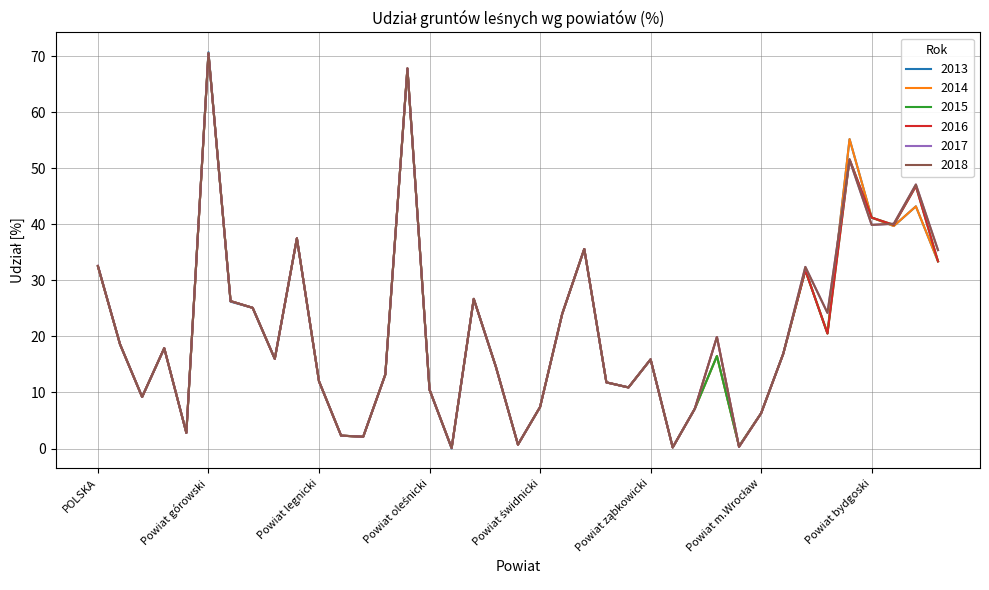

Is this an area chart (filled region under the line)?

No